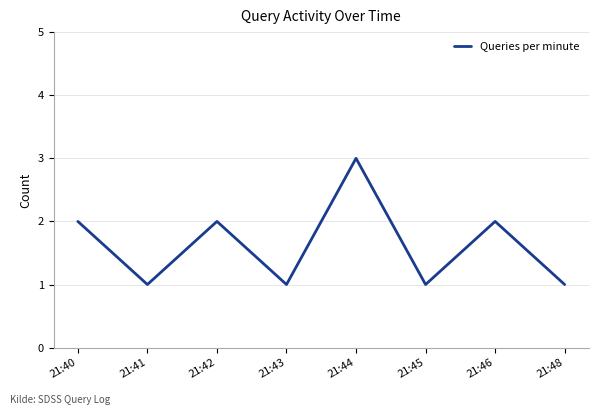

What value does the data have at 21:45?

1